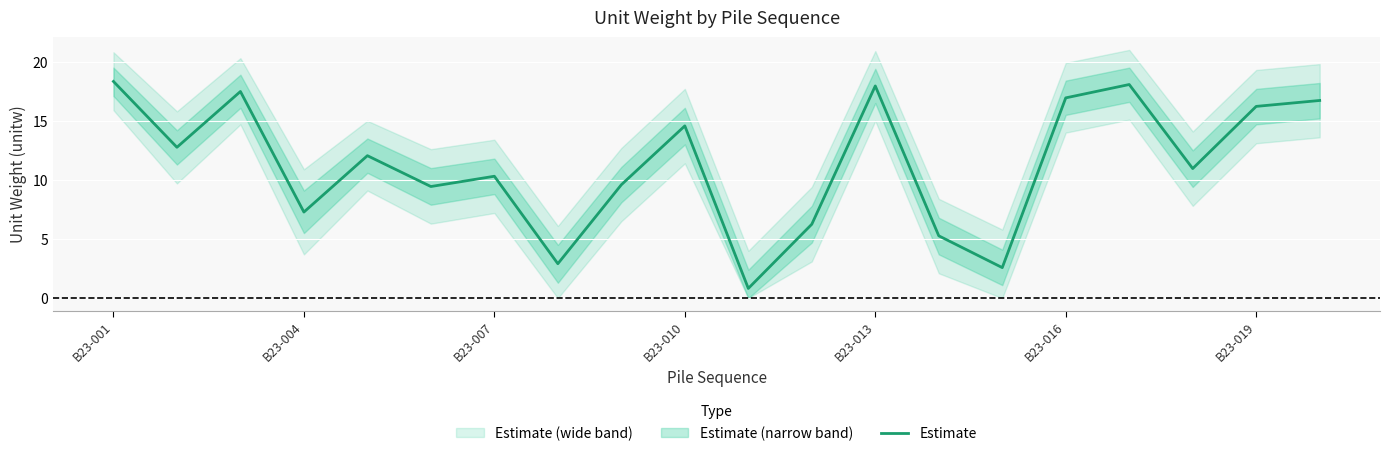

What is the difference between the maximum and minimum values?

17.5